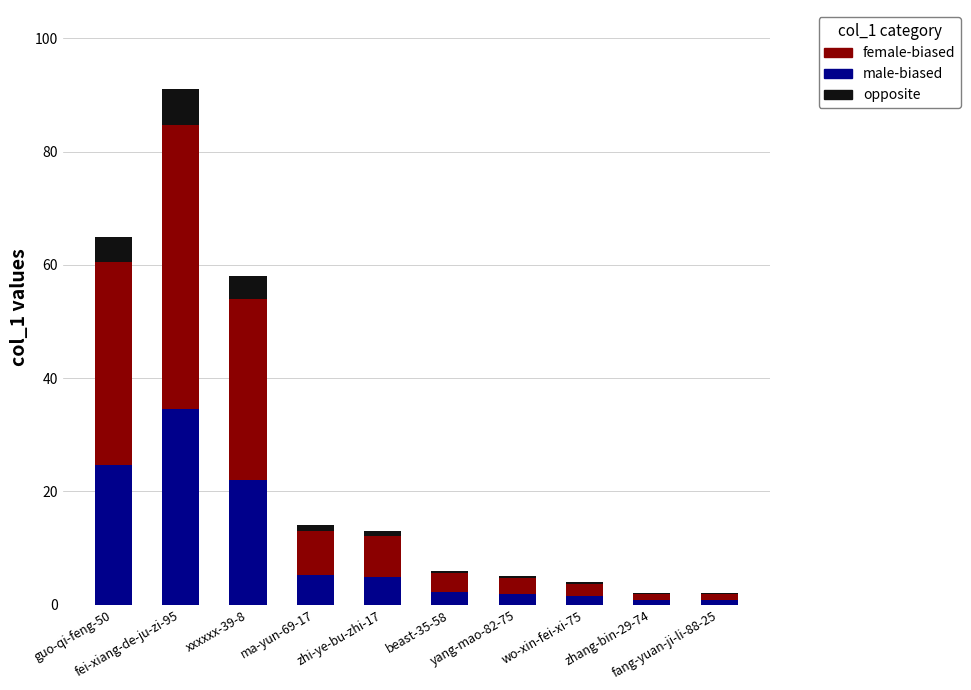

What is the sum of all male-biased values?

98.8